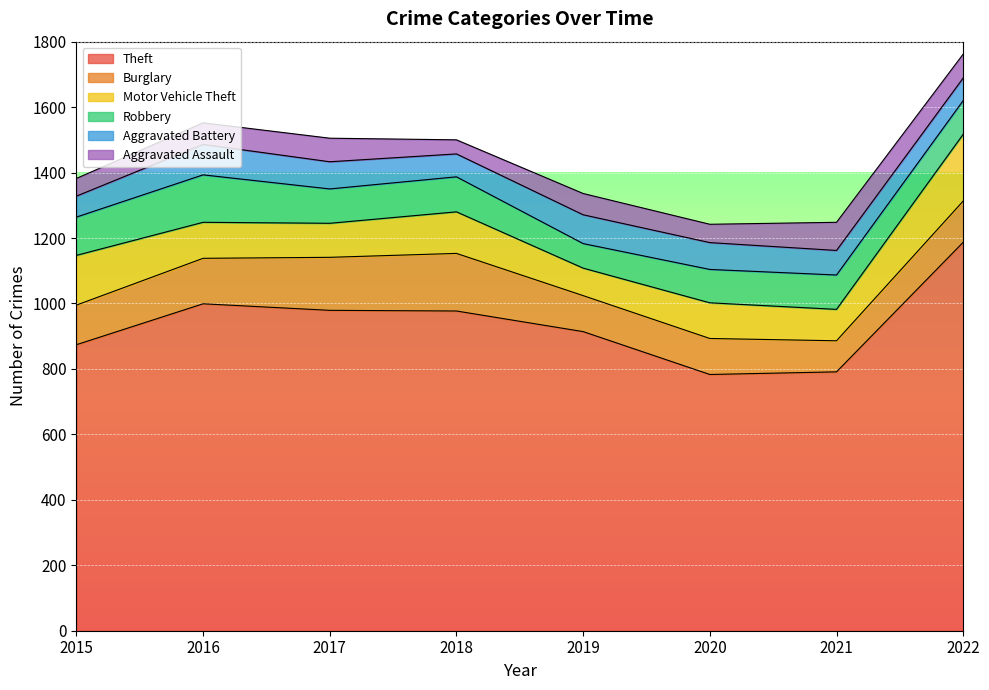

List the series in order of their peak value, lowest first.

Aggravated Assault, Aggravated Battery, Robbery, Burglary, Motor Vehicle Theft, Theft